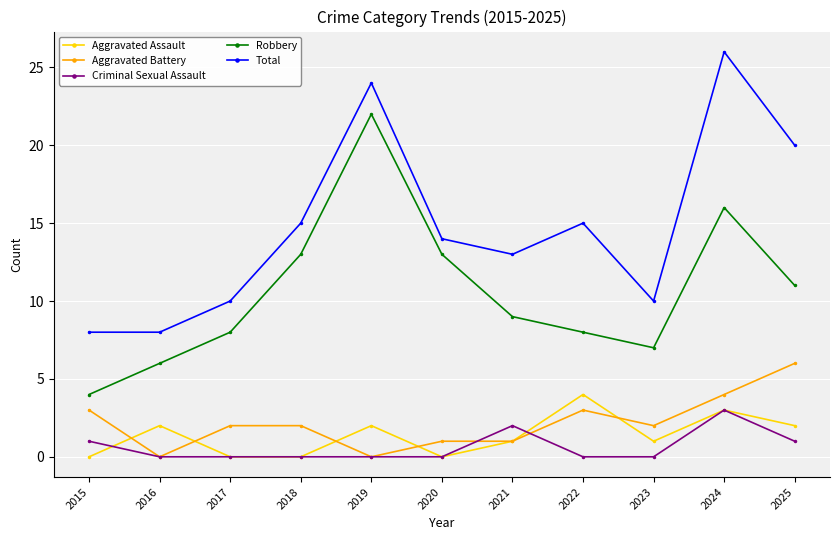

The value of Total at 2018 is 8. True or false?

False